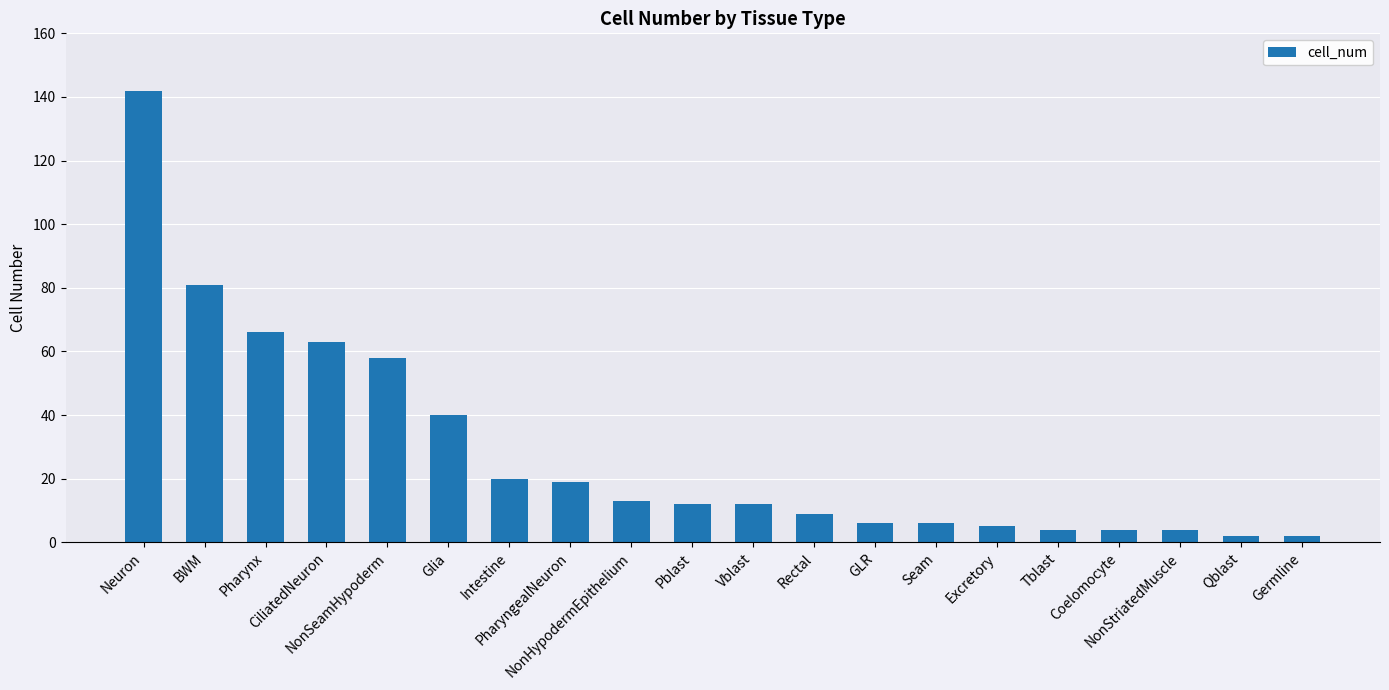

What is the average value?

28